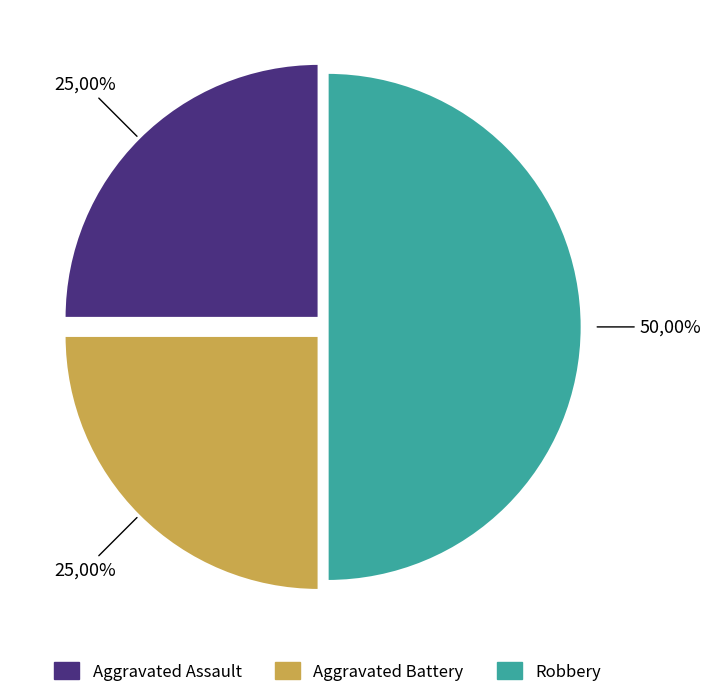

To the nearest percent, what percentage of the pie is Robbery?

50%